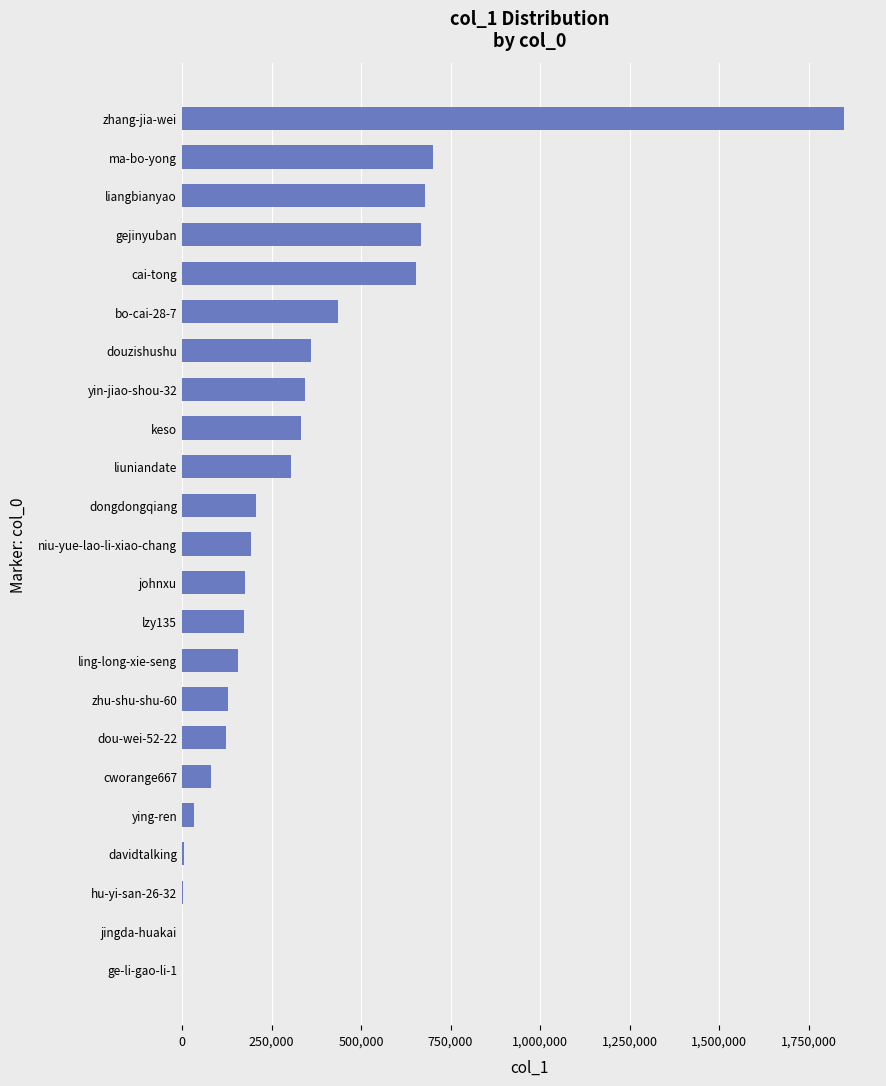

What is the sum of all values?

7603700